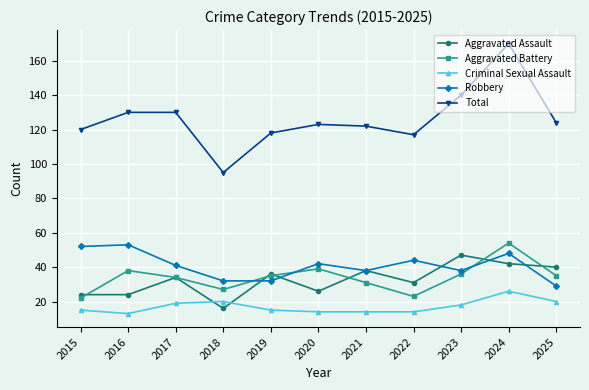

Does the chart have visible grid lines?

Yes